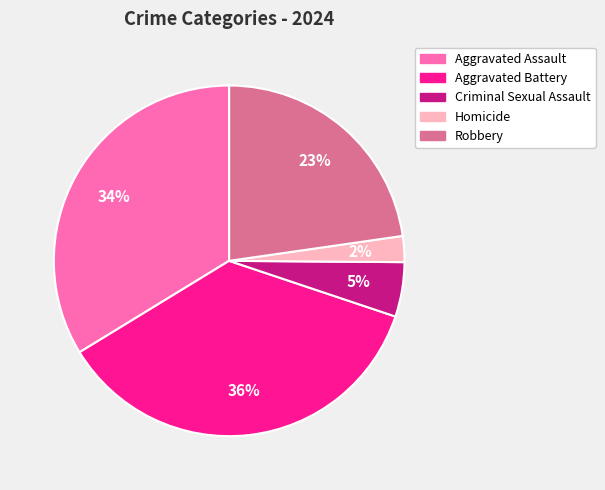

What is the ratio of the value at Aggravated Assault to the value at Aggravated Battery?

0.9